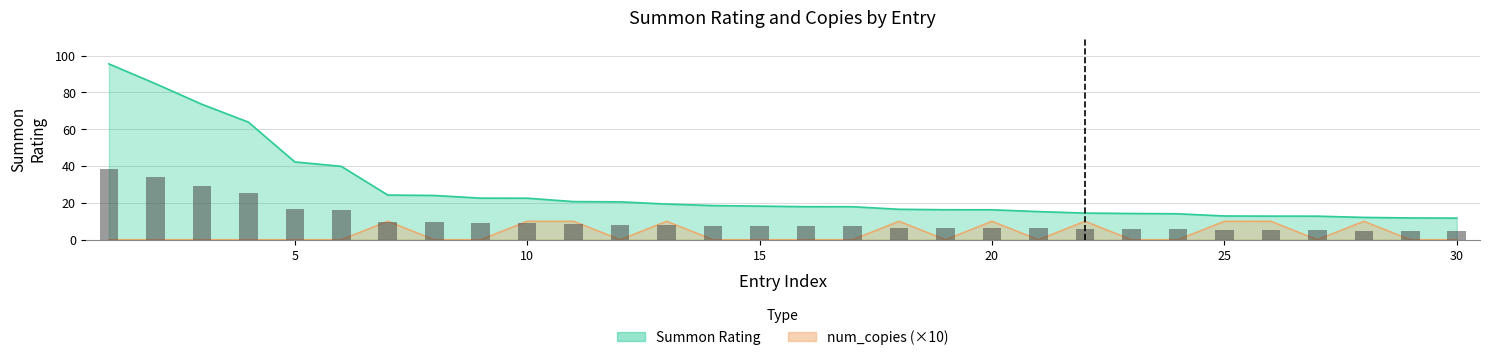

Is it true that Summon Rating equals 3.7 at 18?

False